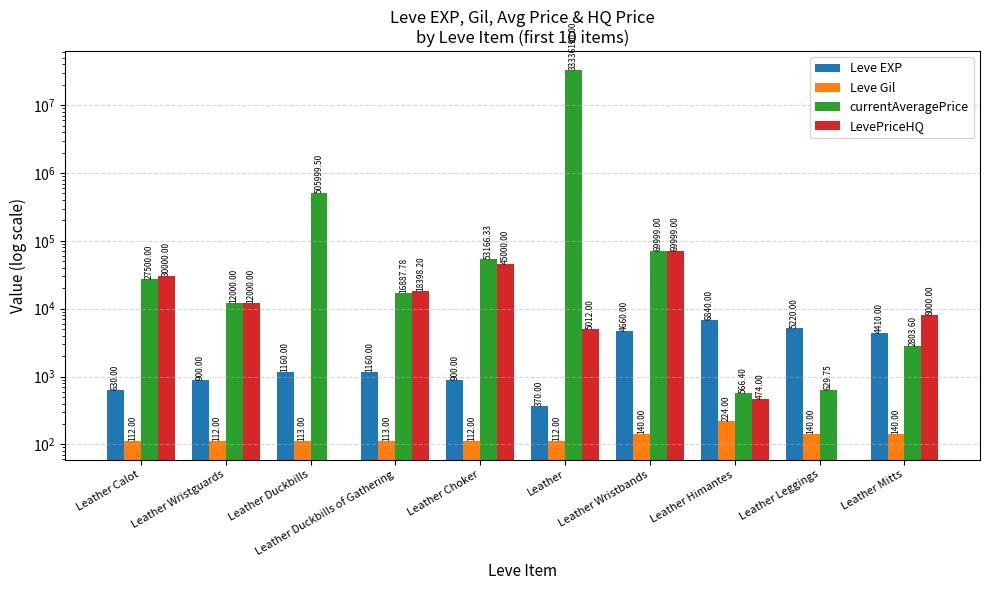

Reading left to right, list all the values displayed in this chart.

Leve EXP: 630.0	900.0	1160.0	1160.0	900.0	370.0	4660.0	6840.0	5220.0	4410.0
Leve Gil: 112.0	112.0	113.0	113.0	112.0	112.0	140.0	224.0	140.0	140.0
currentAveragePrice: 27500.0	12000.0	505999.5	16887.8	53166.3	33336190.0	69999.0	566.4	629.8	2803.6
LevePriceHQ: 30000.0	12000.0	0.0	18398.2	45000.0	5012.0	69999.0	474.0	0.0	8000.0